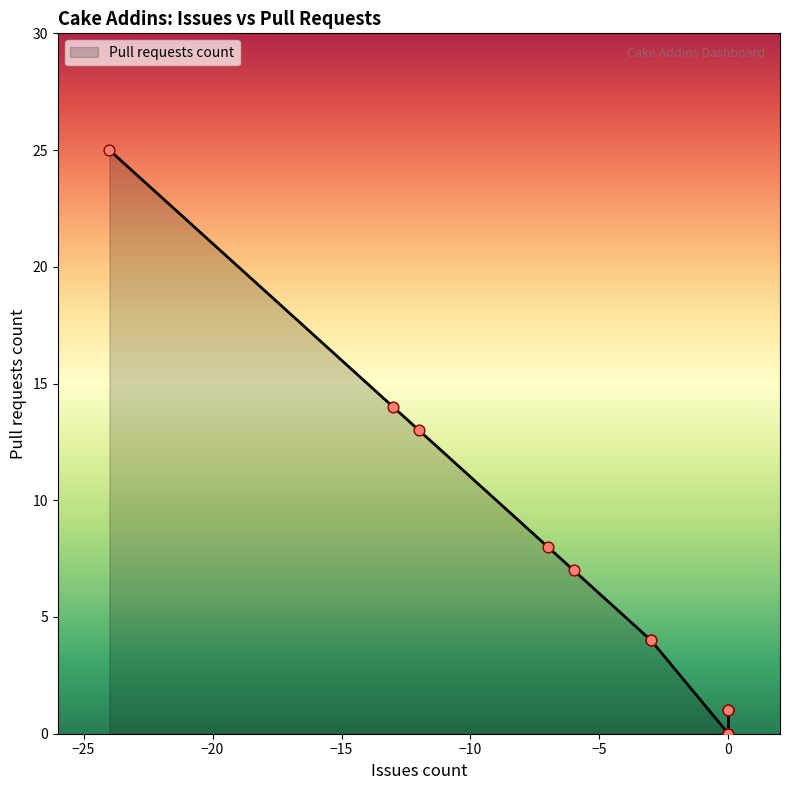

Which series has the widest spread of Y values?

Pull requests count